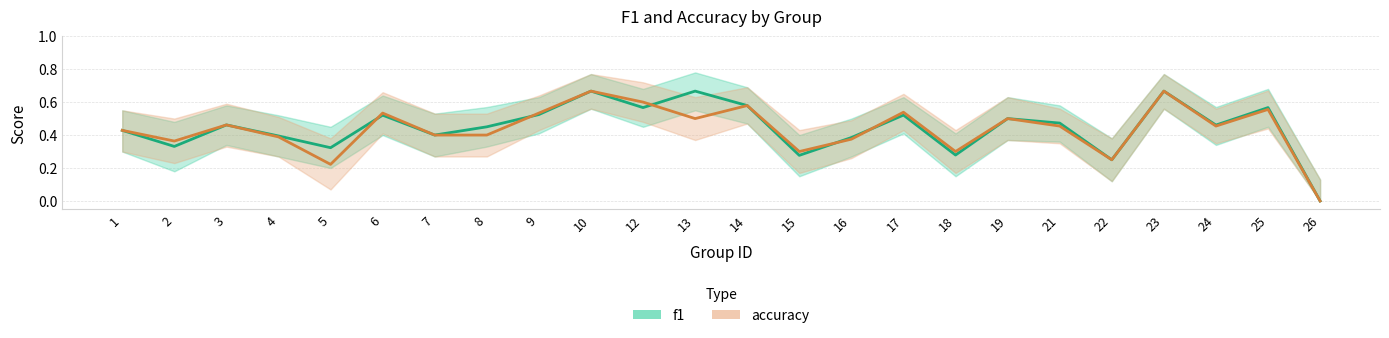

Rank the categories by accuracy value from highest to lowest.

10, 23, 12, 14, 25, 17, 6, 9, 13, 19, 3, 21, 24, 1, 7, 8, 4, 16, 2, 15, 18, 22, 5, 26